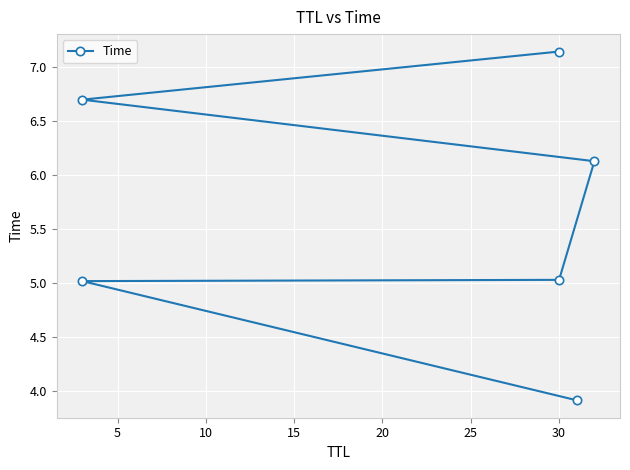

What is the minimum value shown in the chart?

3.9